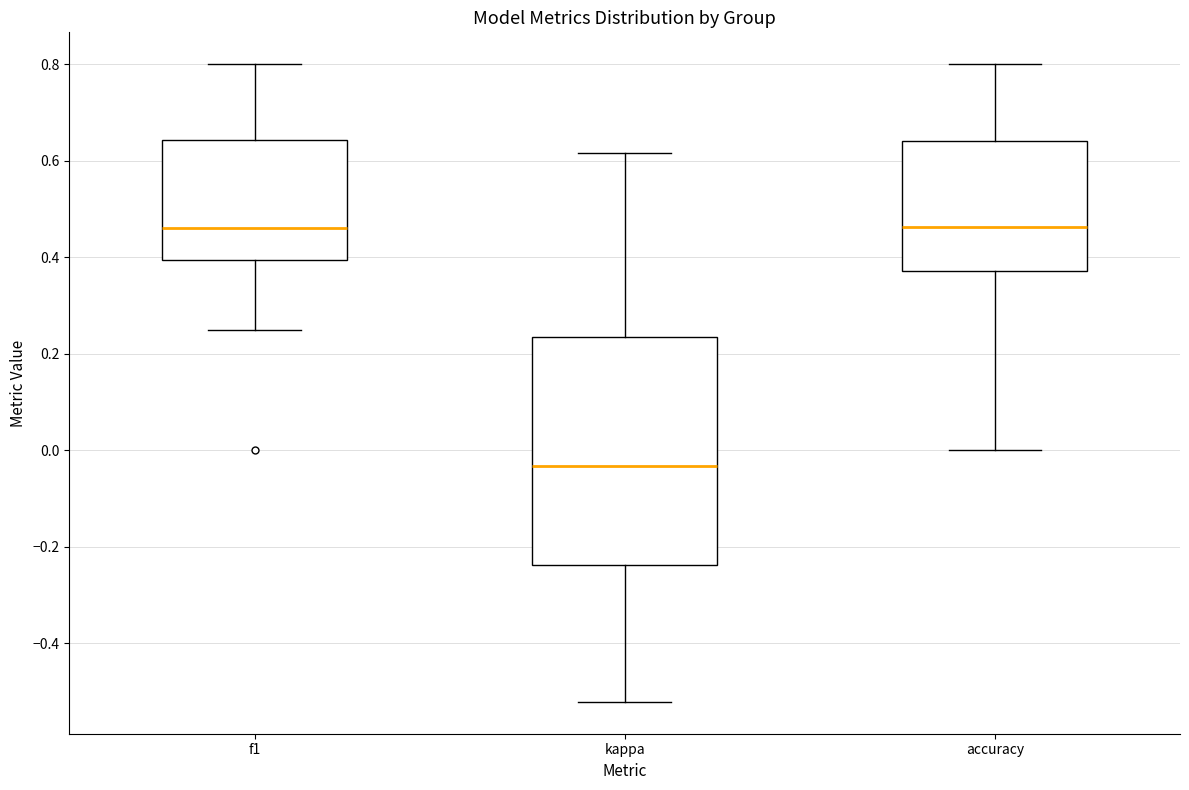

Which box is the tallest, from its lower edge to its upper edge?

kappa